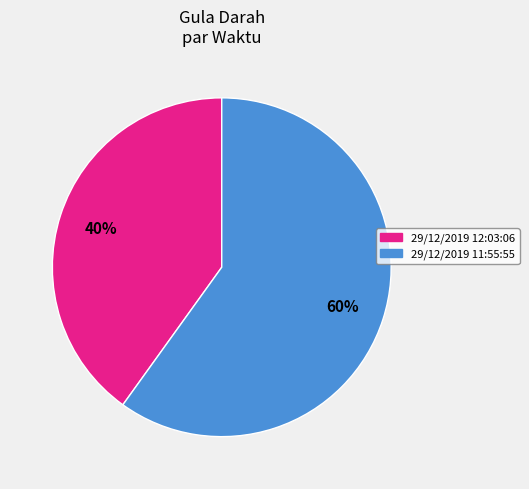

How many slices are in this pie chart?

2